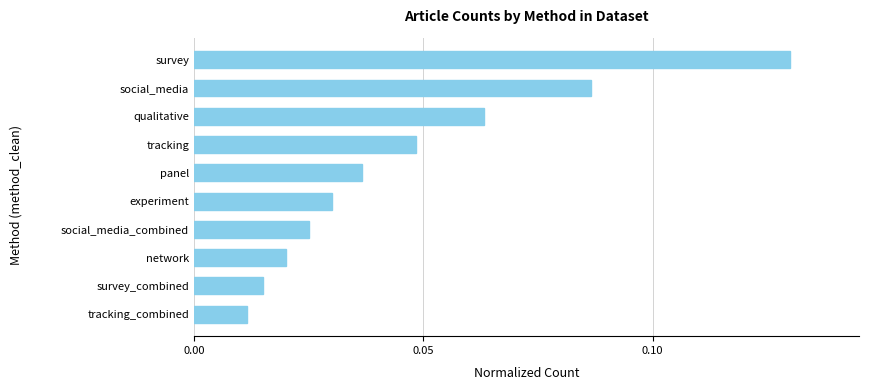

Which label corresponds to the largest value in the chart?

survey